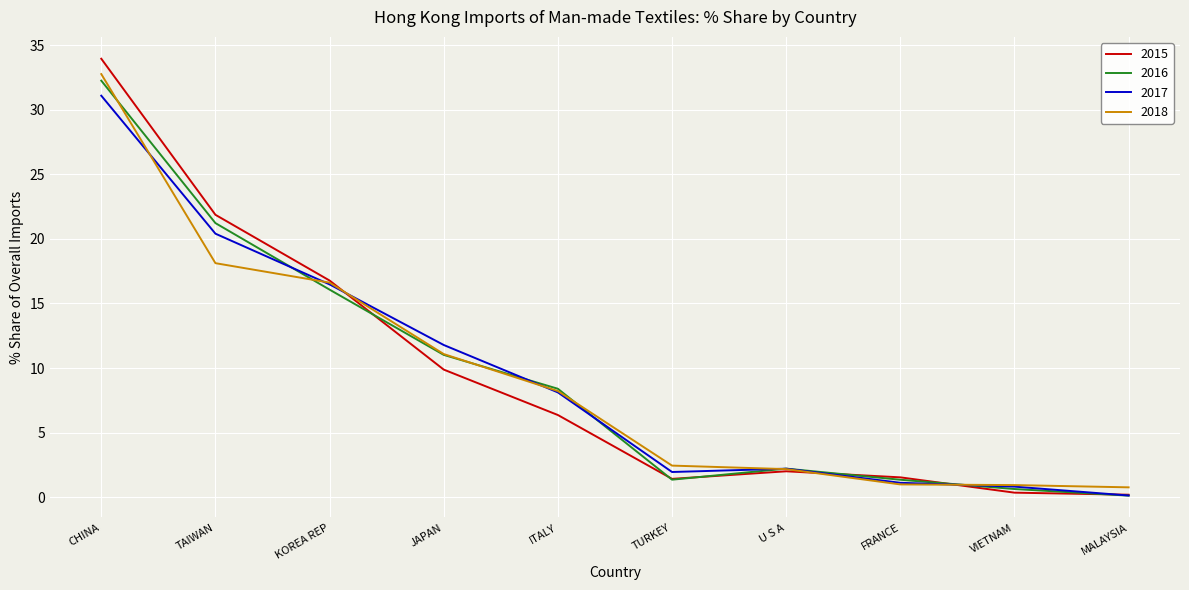

What is the average value of the 2017 series?

9.4